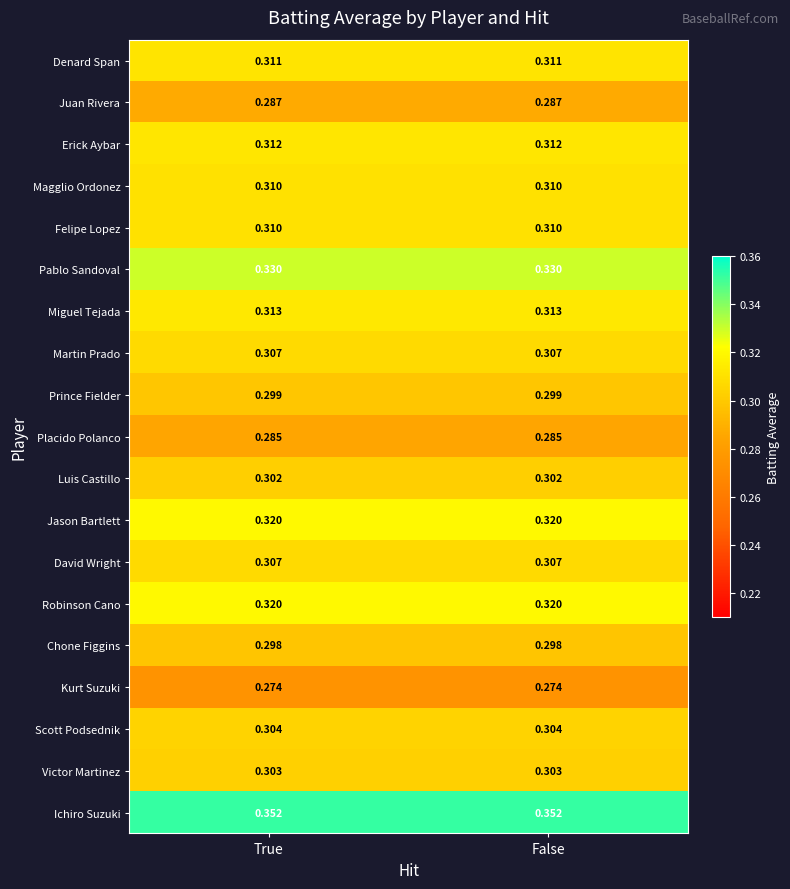

Is the value of Victor Martinez at False greater than the value of Juan Rivera at True?

Yes